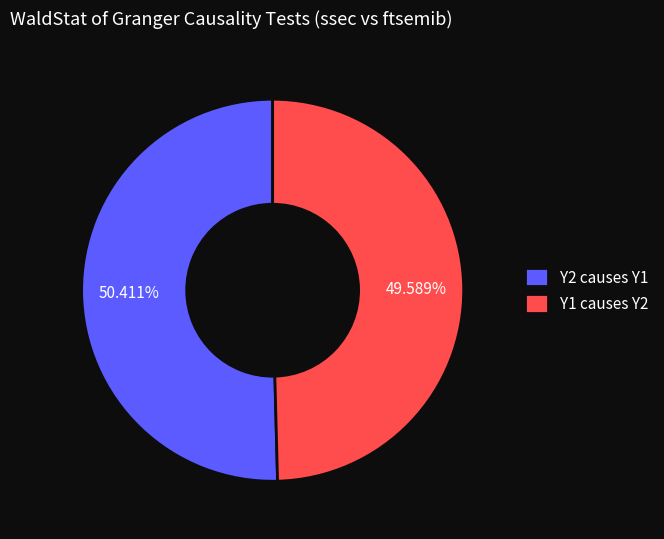

Do Y1 causes Y2 and Y2 causes Y1 together represent more than half of the pie?

Yes